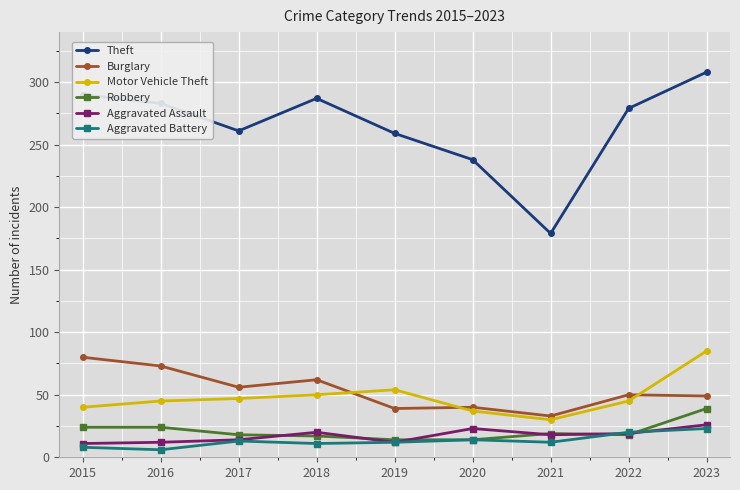

What is the maximum value shown in the chart?

308